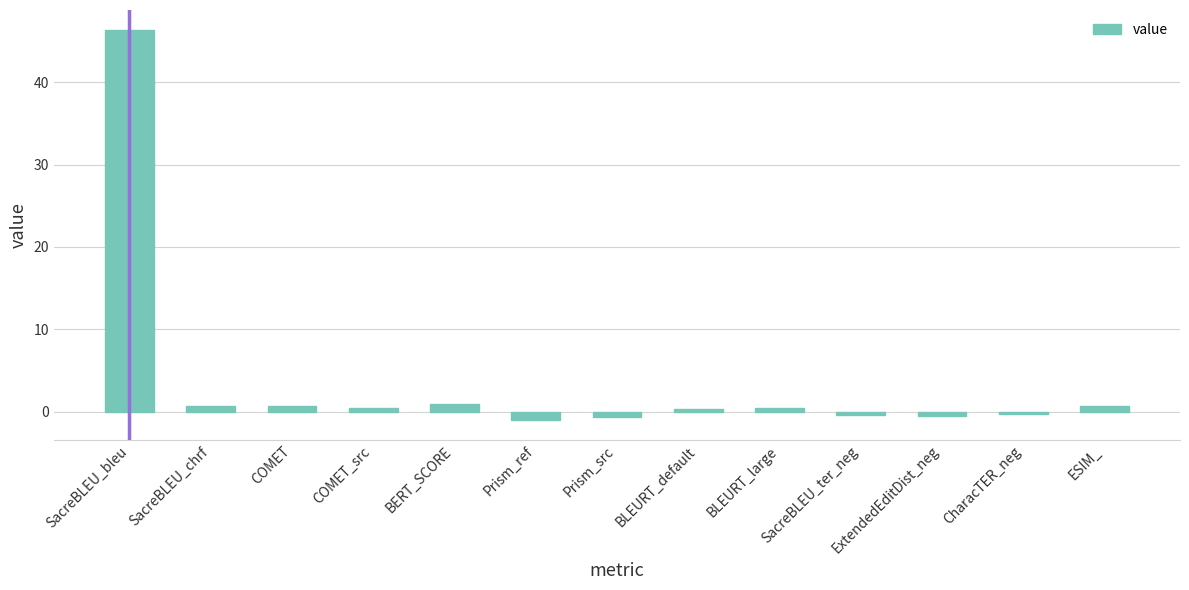

How many bars are there in total?

13